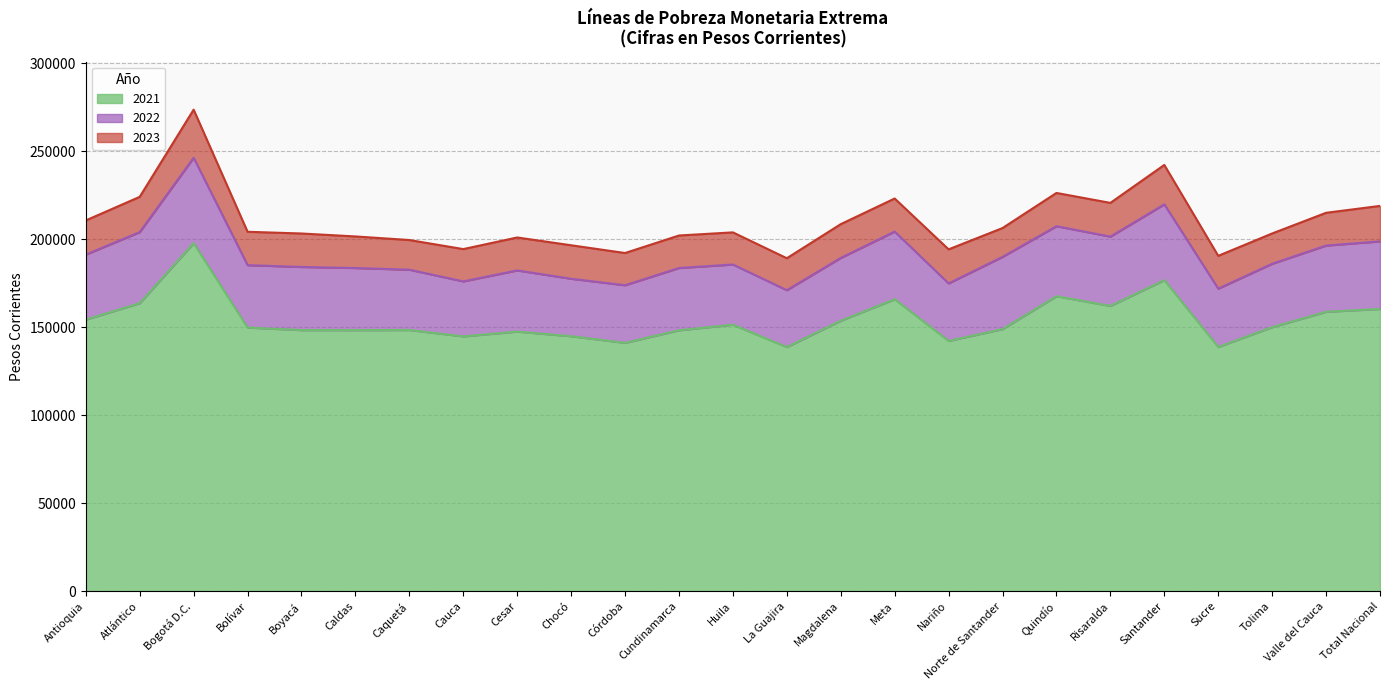

What is the difference between the maximum and minimum values in the 2021 series?

59062